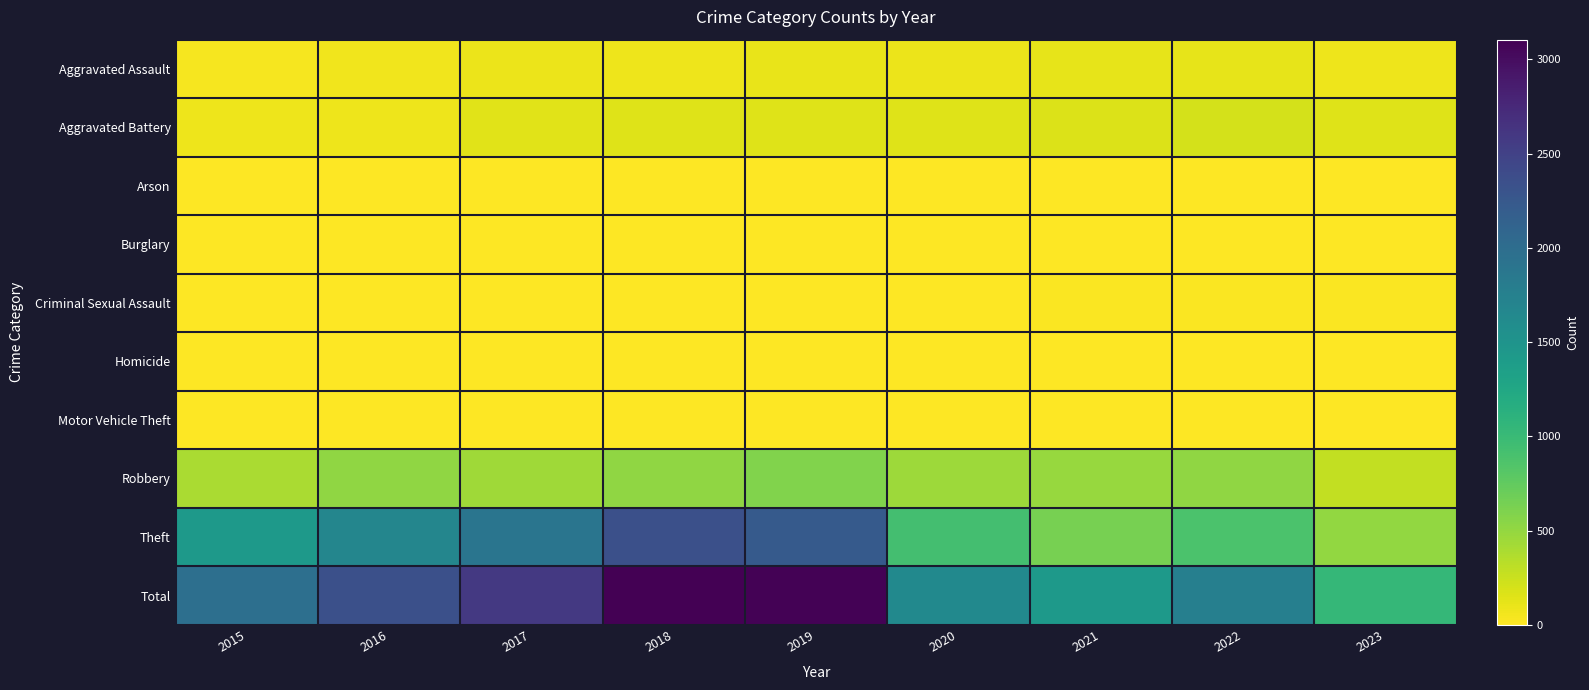

Between 2015 and 2017, which is larger?

2017